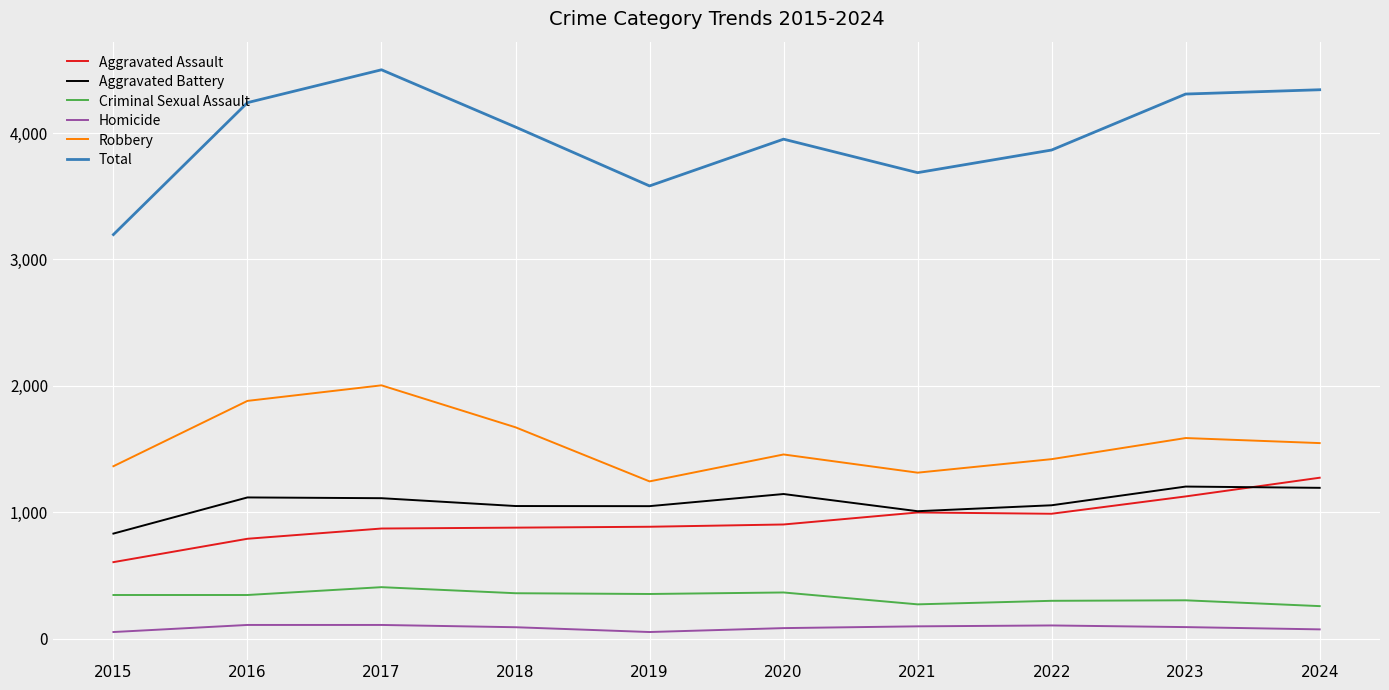

What value does the Aggravated Battery series have at 2022?

1055